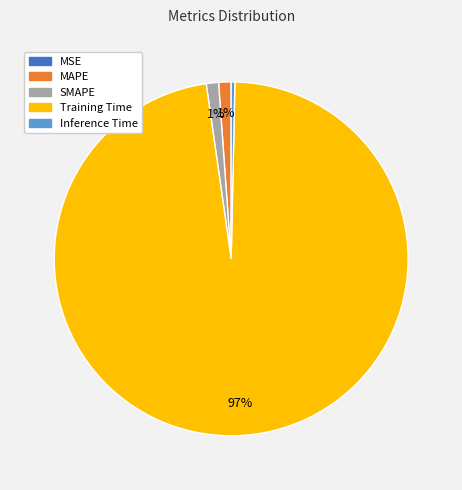

True or false: SMAPE accounts for 12% of the total.

False